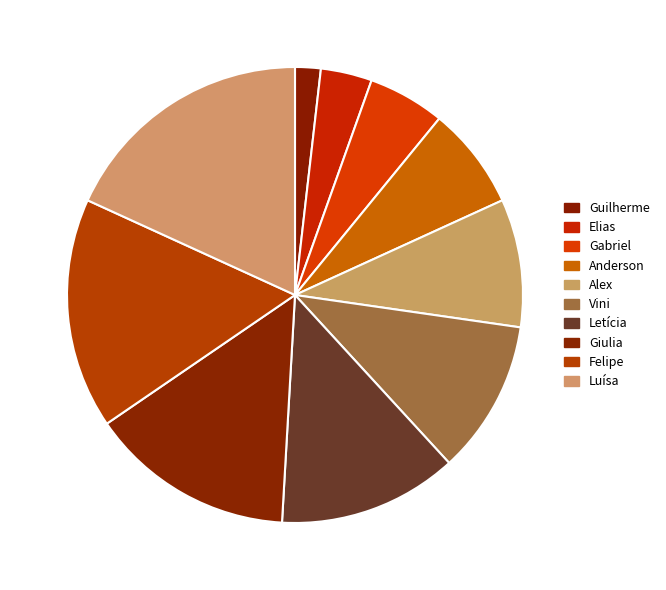

To the nearest percent, what is the combined percentage of Luísa and Anderson?

25%